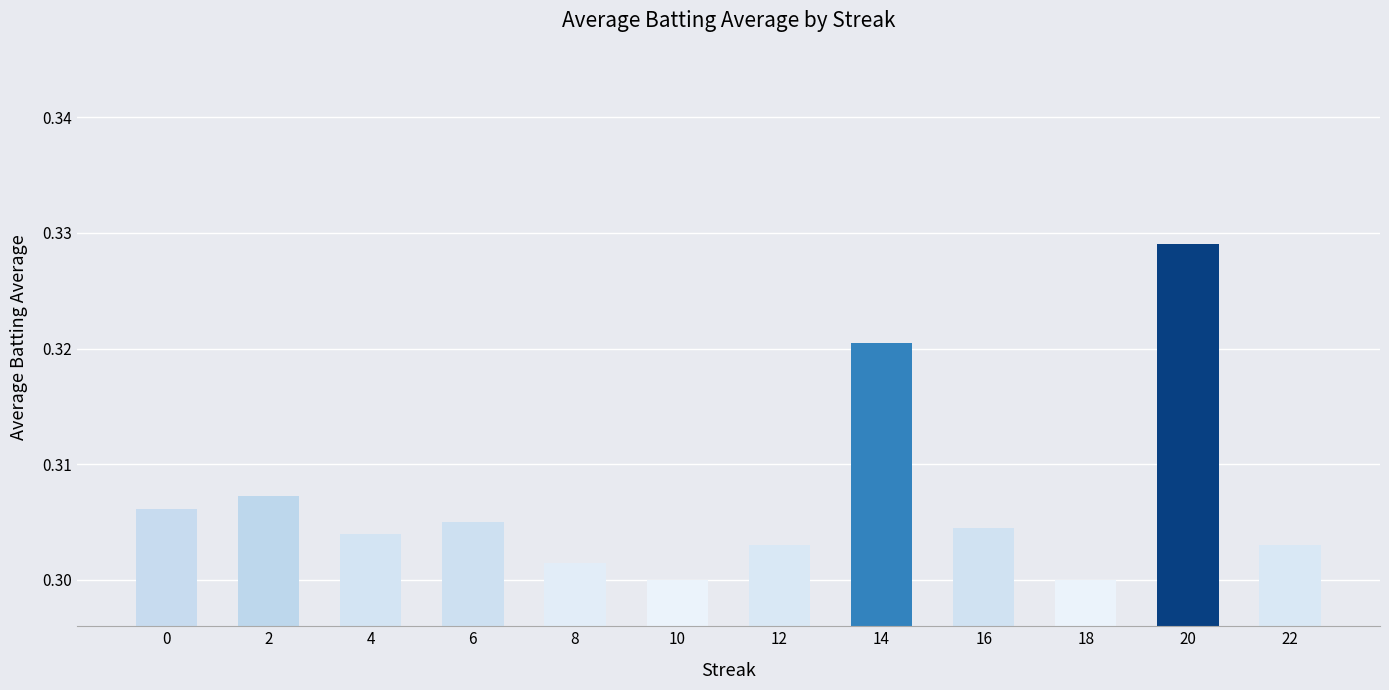

At which category does the chart reach its peak across all series?

20